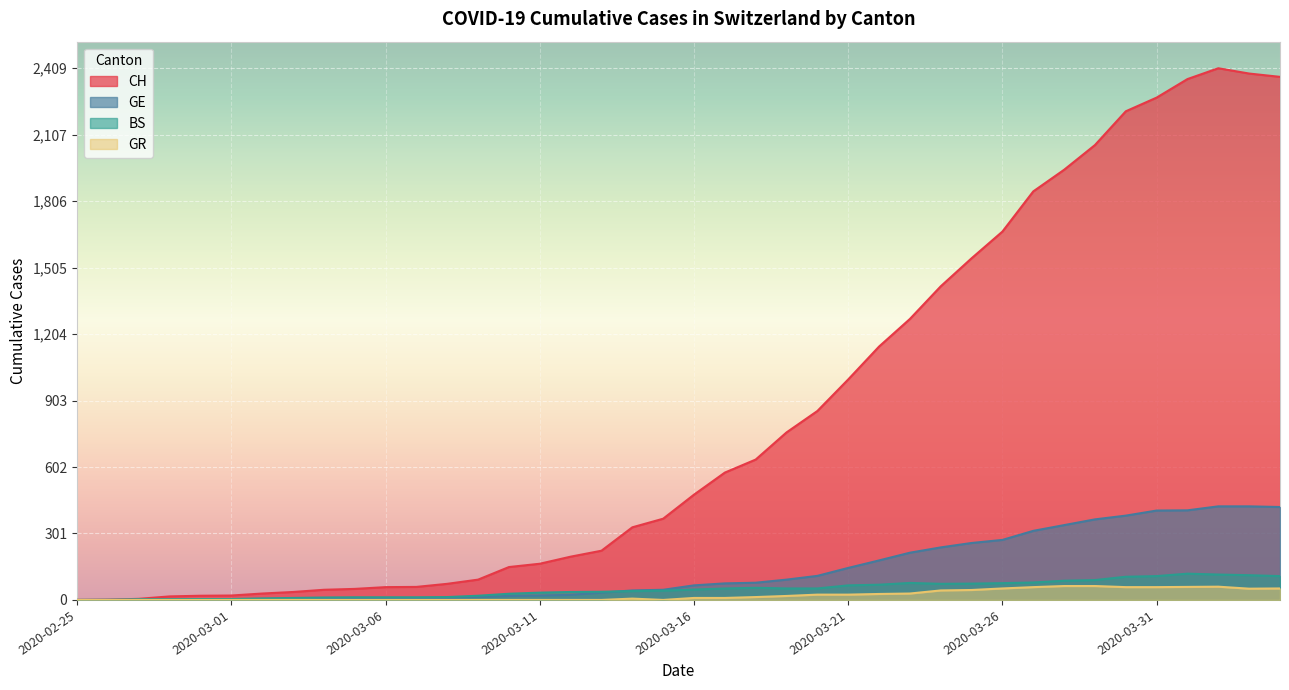

What is the difference between the maximum and second lowest values in the GR series?

63